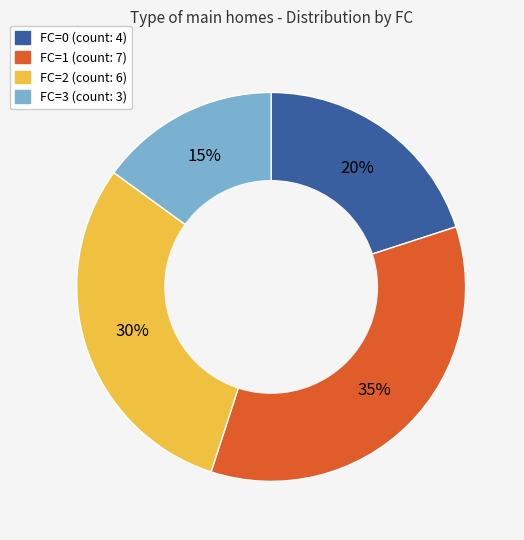

What percentage is the FC=1 slice, to the nearest percent?

35%